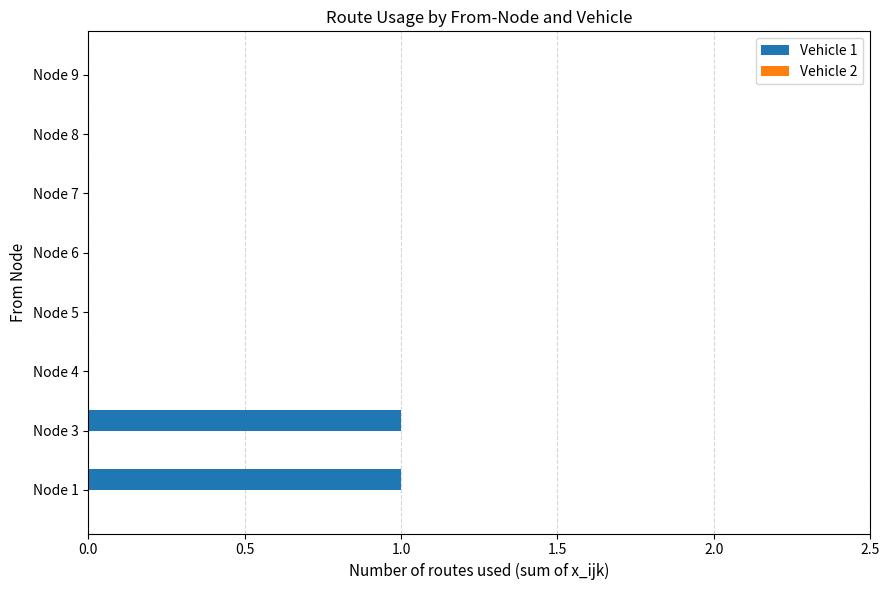

The value at Node 9 is 0. True or false?

True